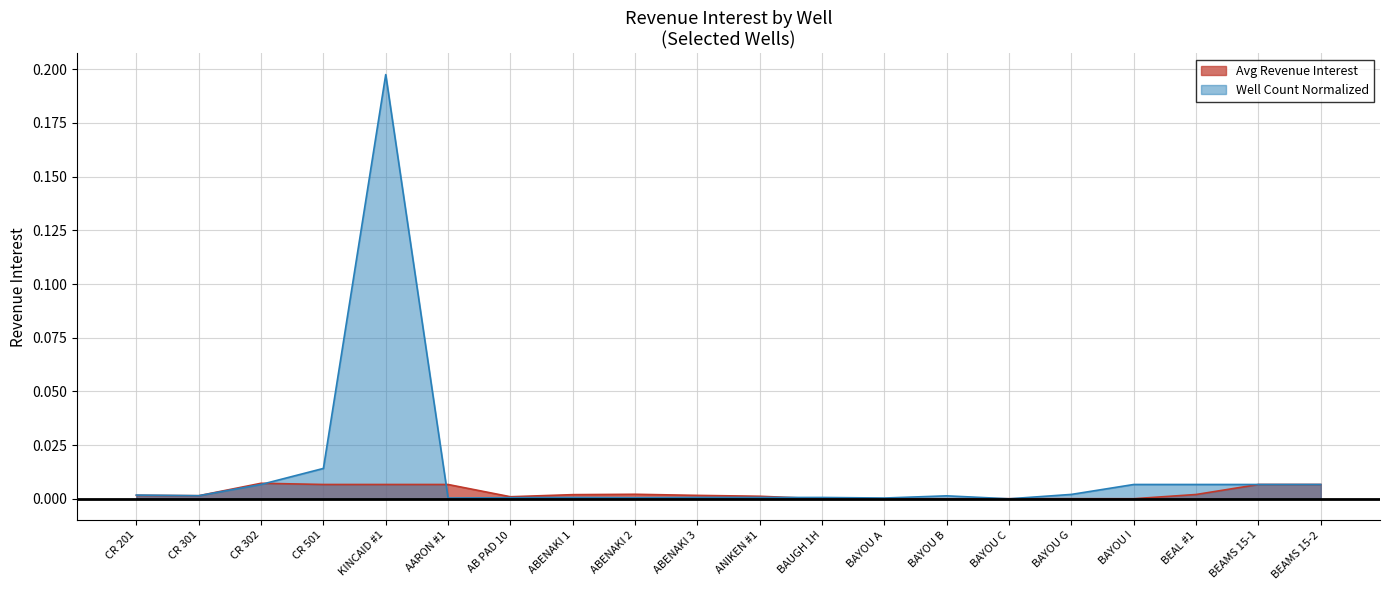

Between which two adjacent categories do Avg Revenue Interest and Well Count Normalized first intersect?

CR 301 and CR 302